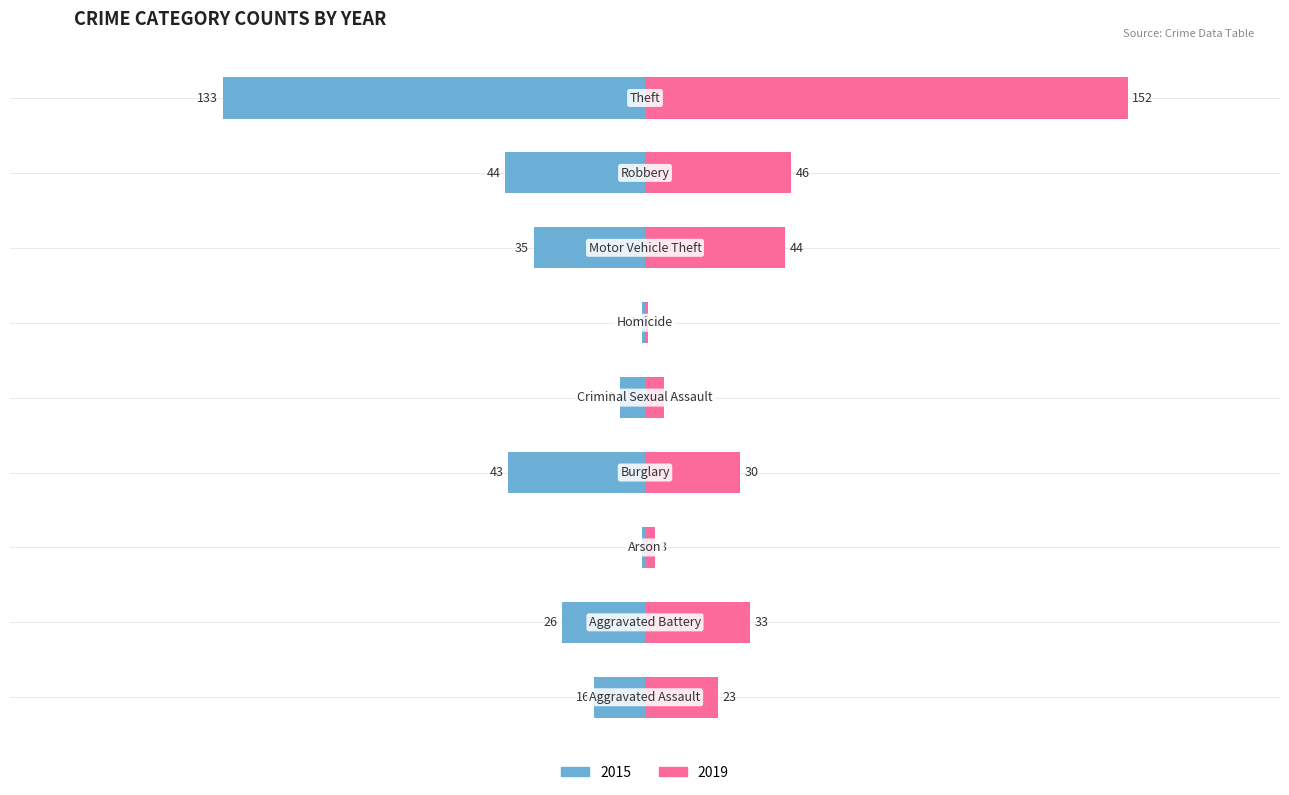

Reading left to right, extract all data points from this chart.

2015: -16	-26	-1	-43	-8	-1	-35	-44	-133
2019: 23	33	3	30	6	1	44	46	152